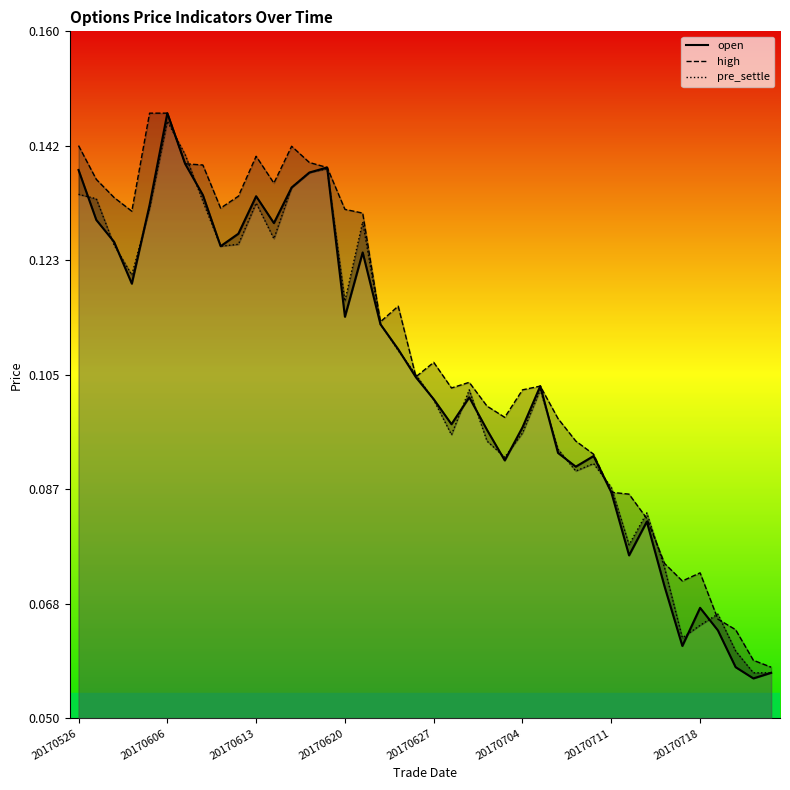

True or false: high and pre_settle cross at least once.

True